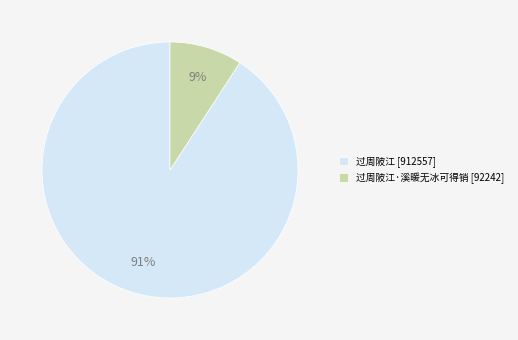

To the nearest percent, what portion does 过周陂江 [912557] represent?

91%